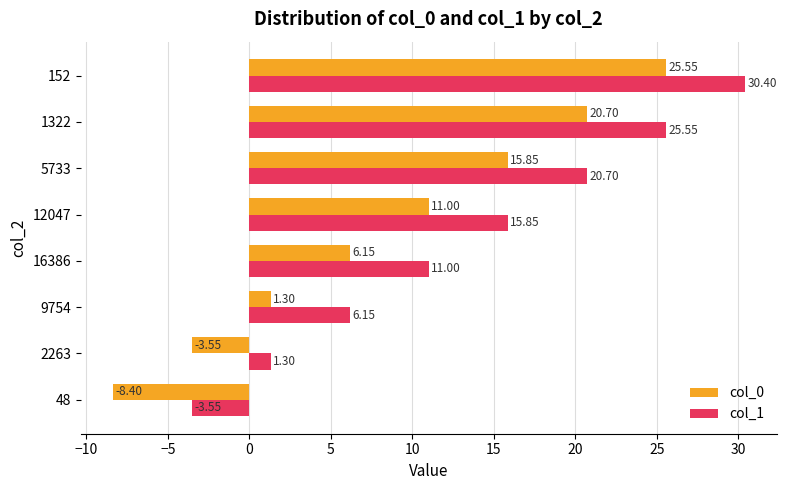

At which category is the sum across all series the highest?

152